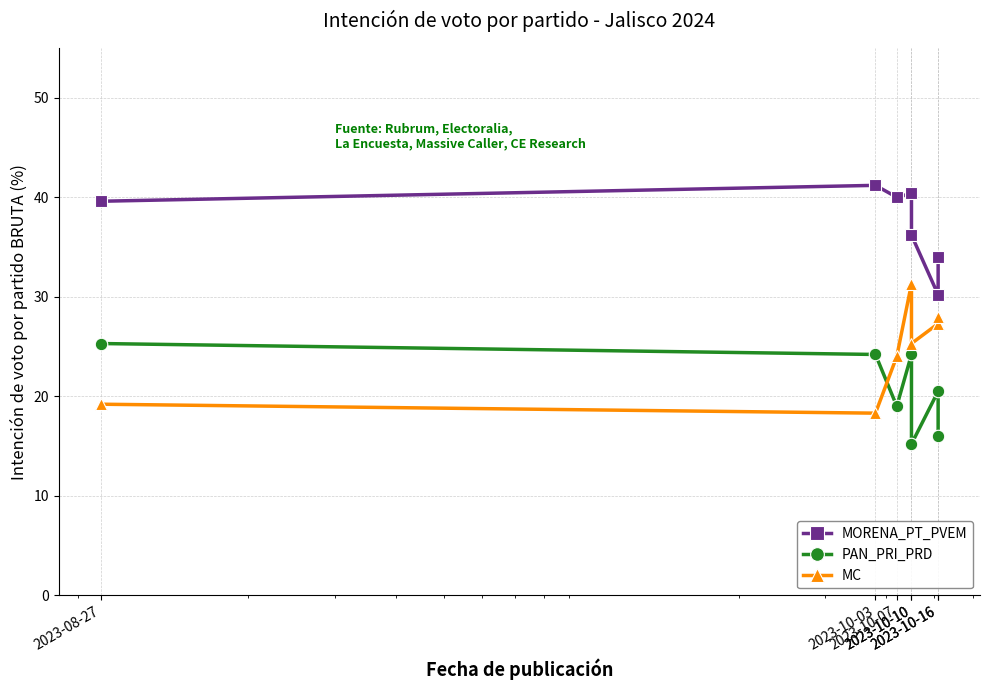

List the series in order of their overall mean, highest first.

MORENA_PT_PVEM, MC, PAN_PRI_PRD